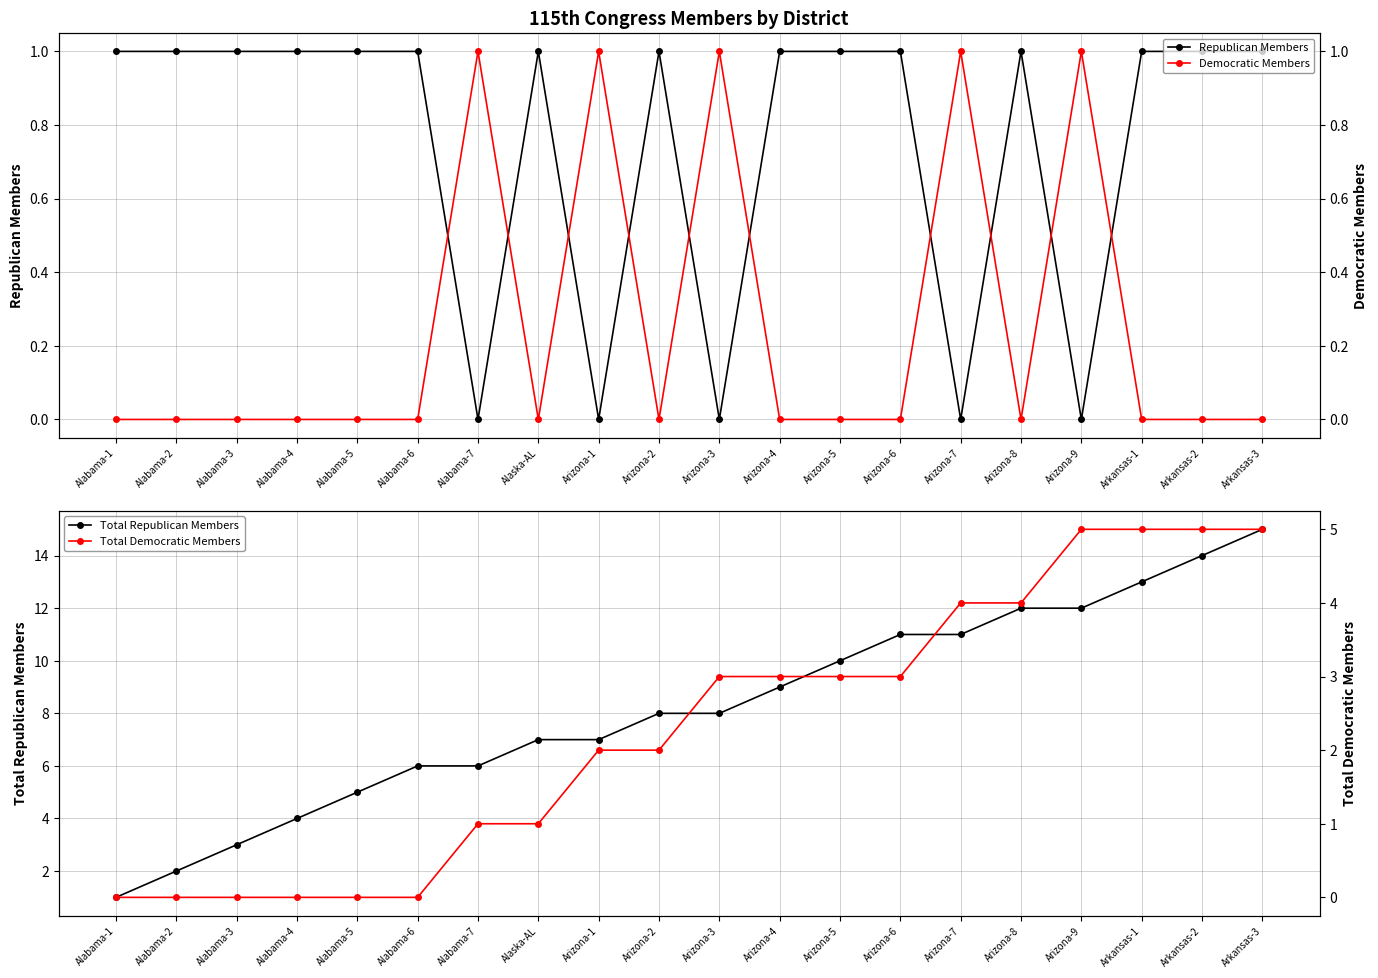

What is the total value across all series at Arizona-5?

14